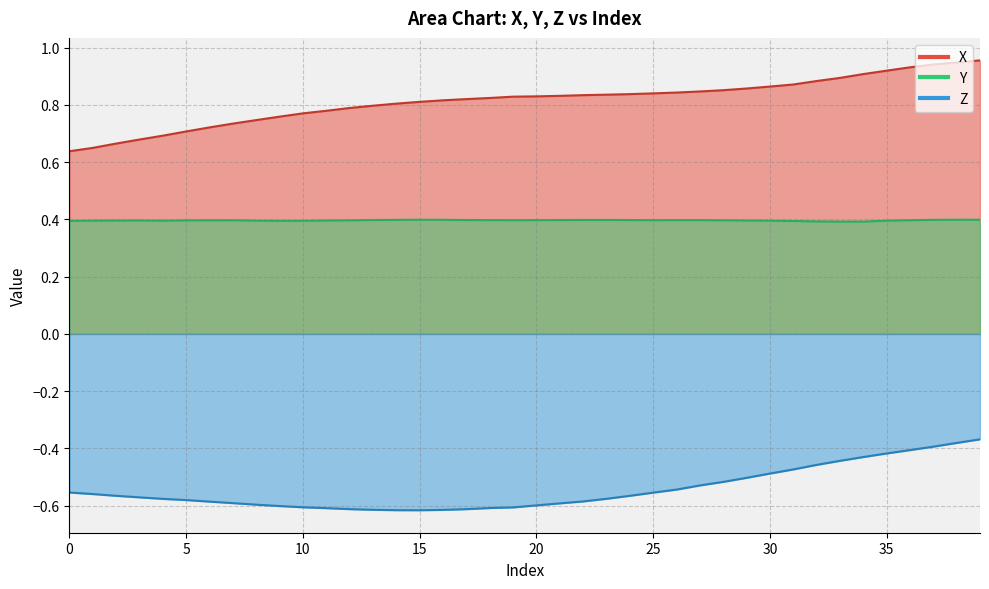

The X series shows 0.8 at 20. True or false?

True